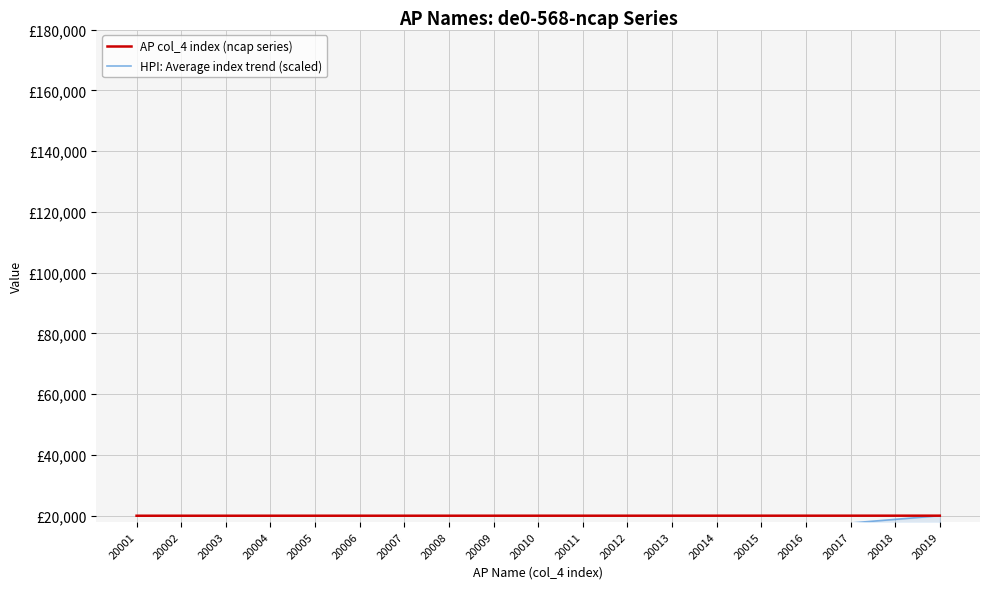

What is the minimum value shown in the chart?

2231.0